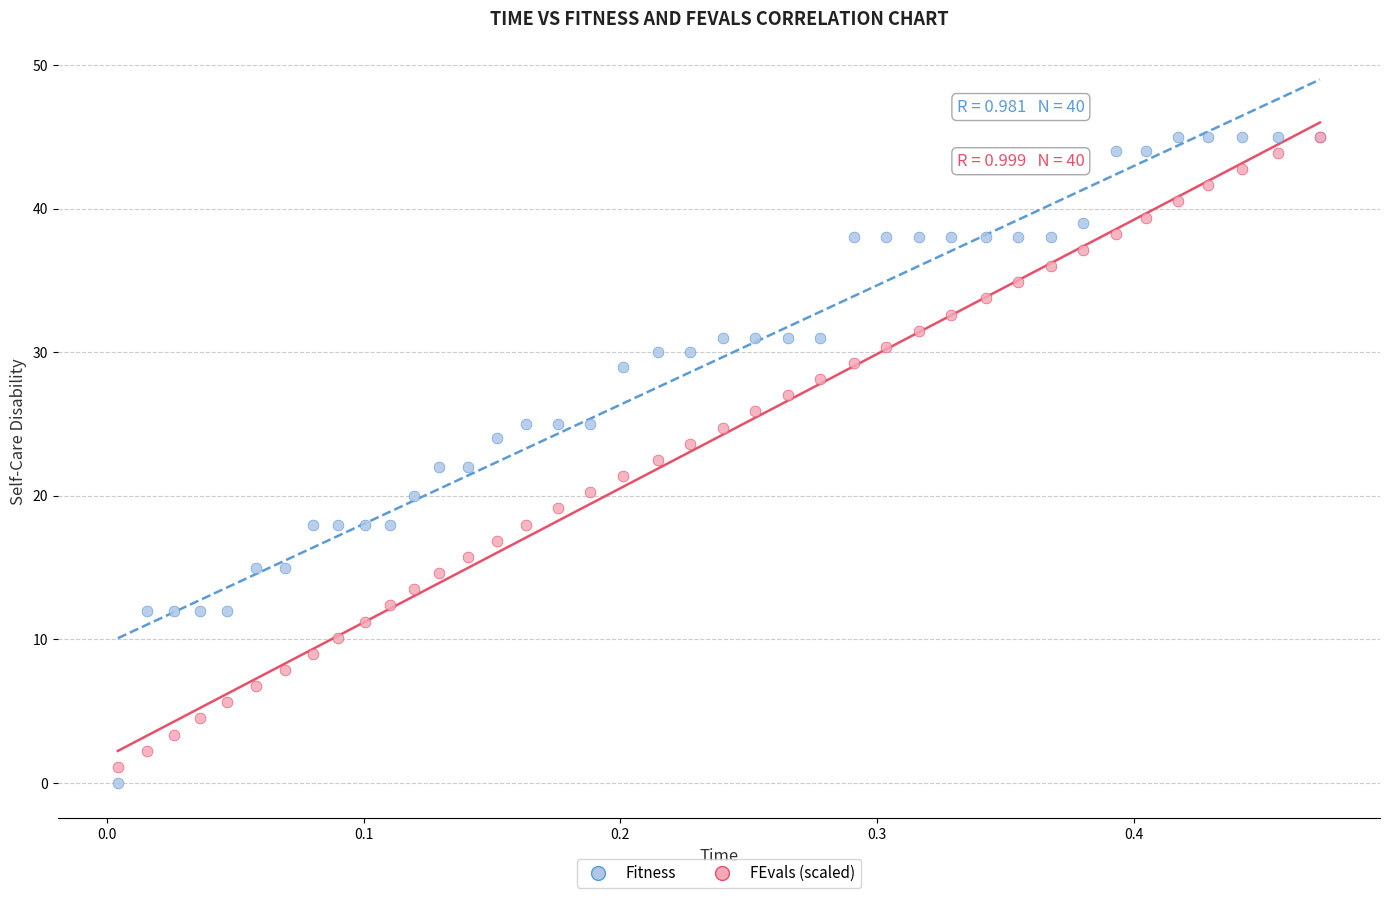

Which series has the widest spread of Y values?

Fitness